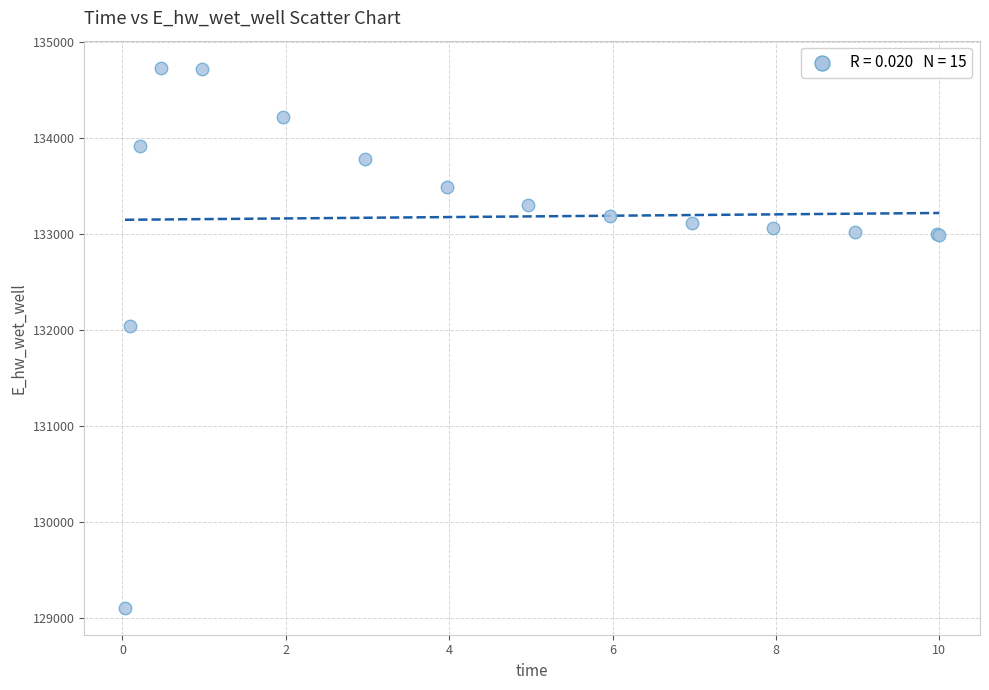

What Y value in the scatter plot is closest to 131921?

132043.9